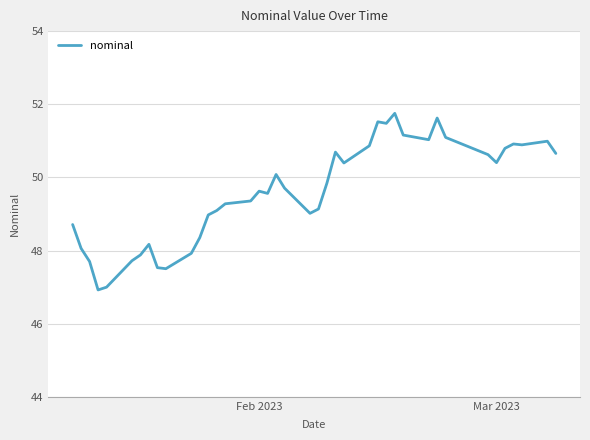

How many lines are shown in the chart?

1